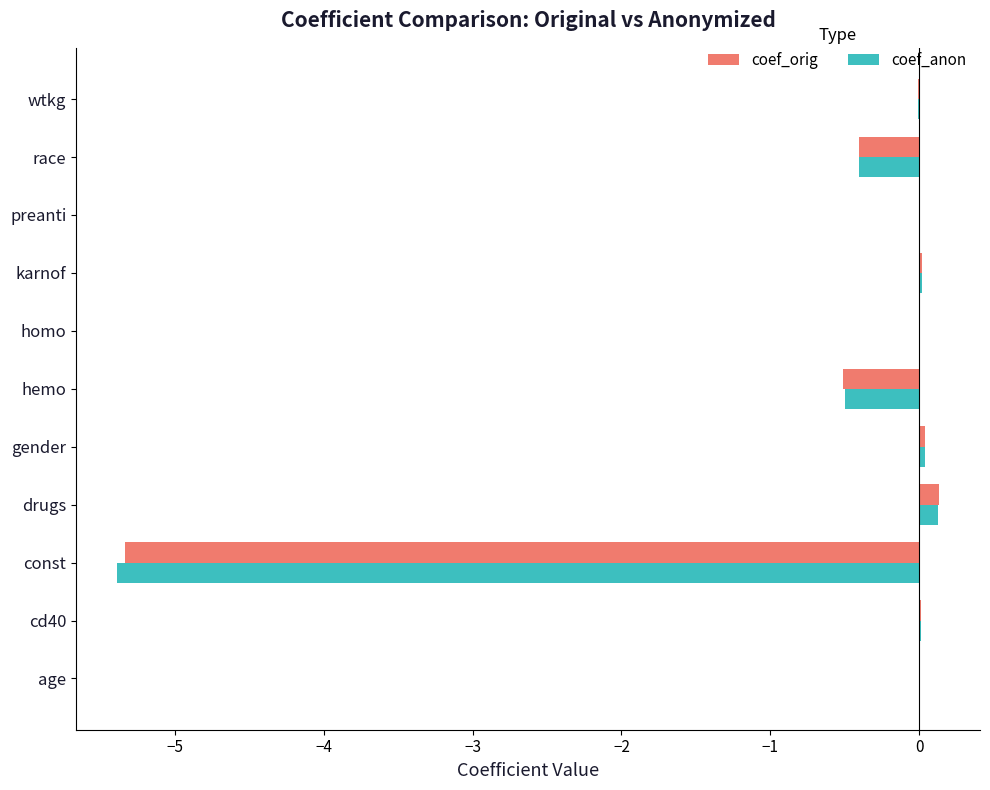

Read the coef_orig value at race.

-0.4